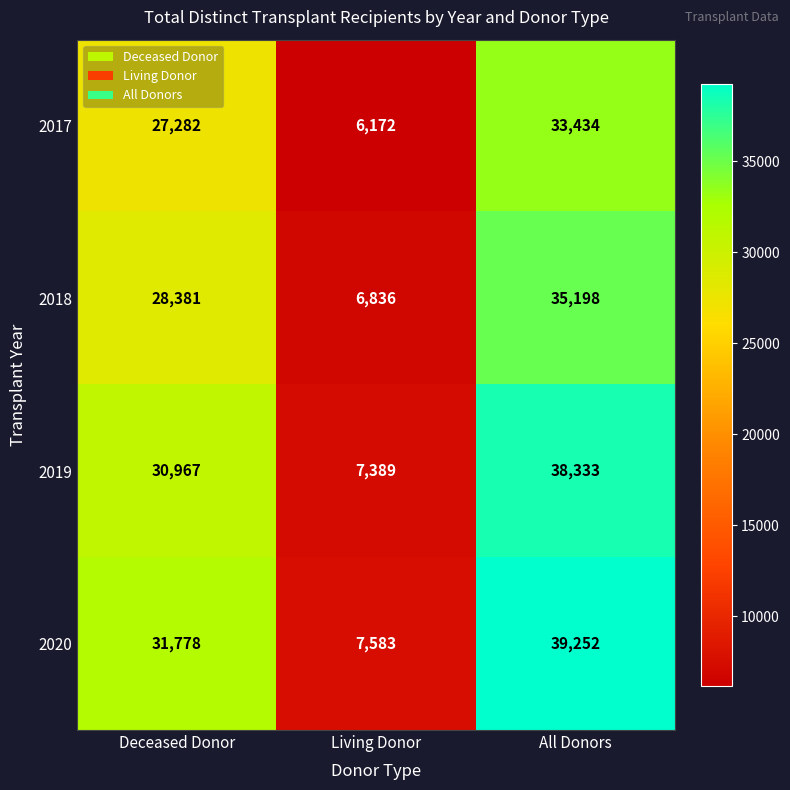

How many series are shown in this chart?

4